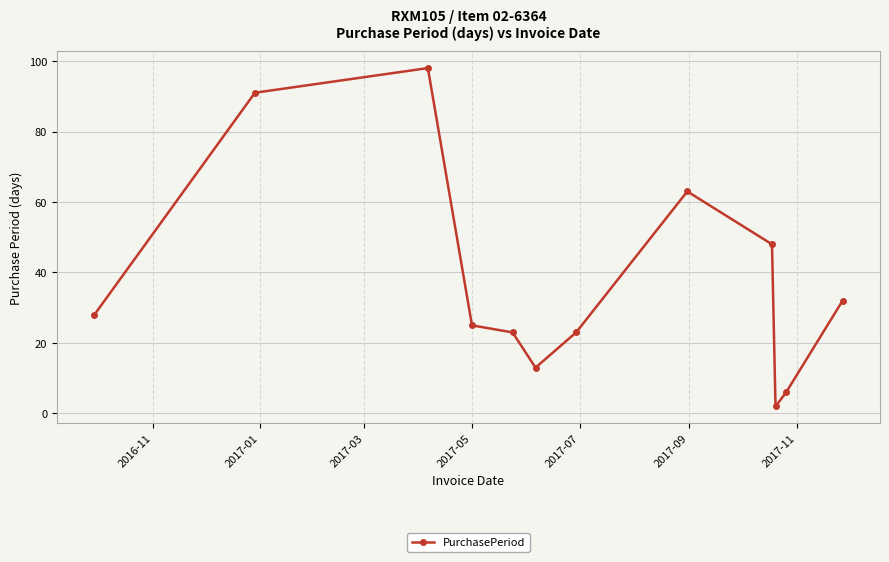

What is the difference between the maximum and minimum values?

96